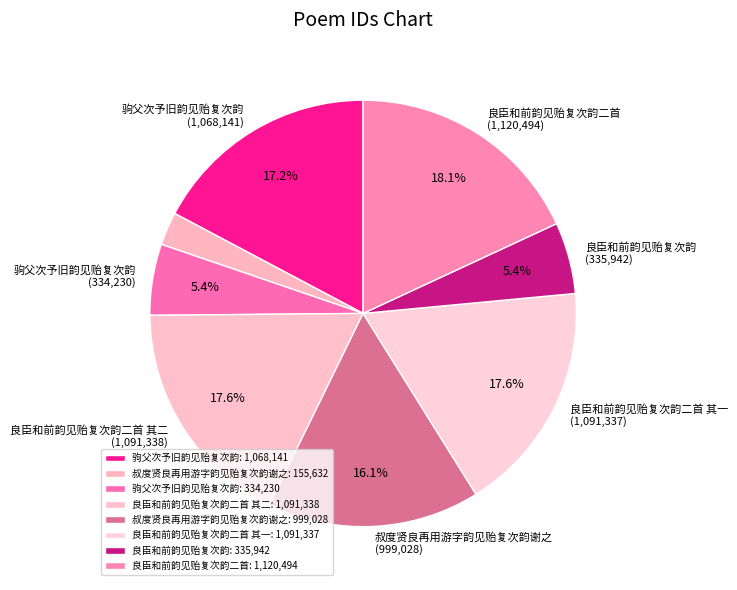

How many slices are in this pie chart?

8